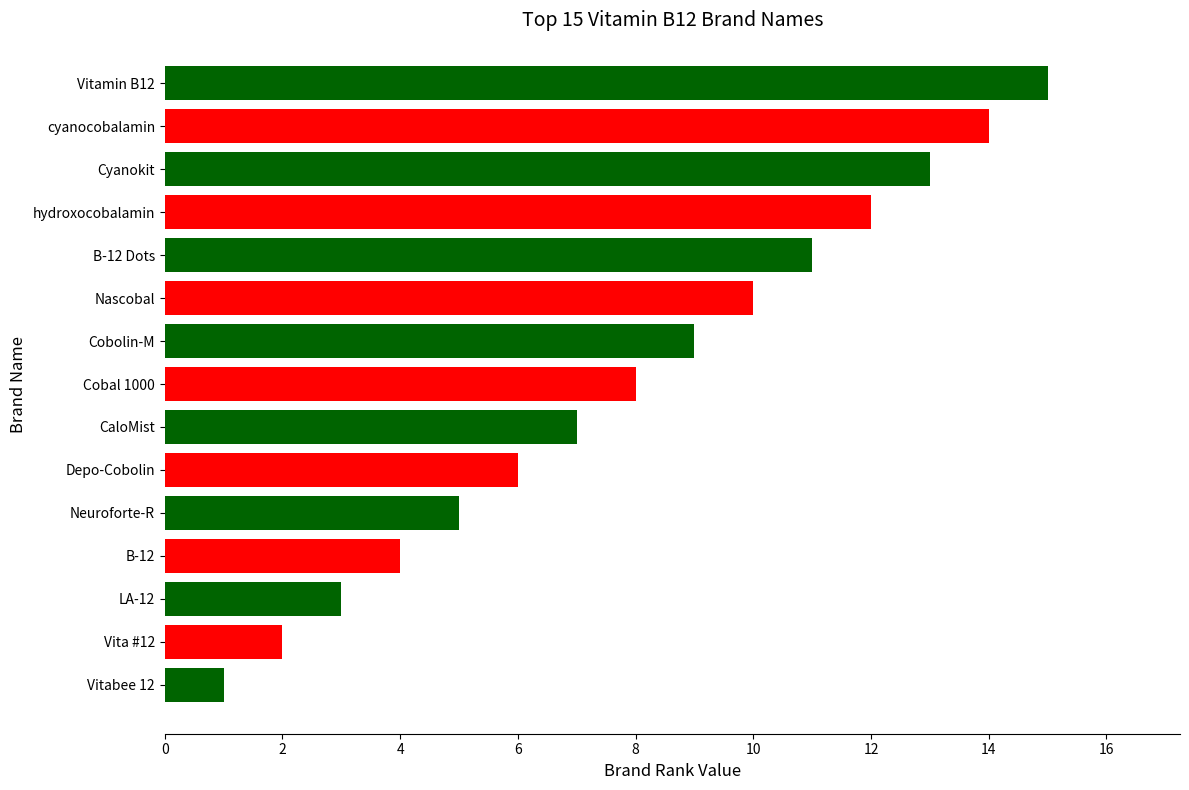

The chart shows a value of 4 at Cobal 1000. True or false?

False